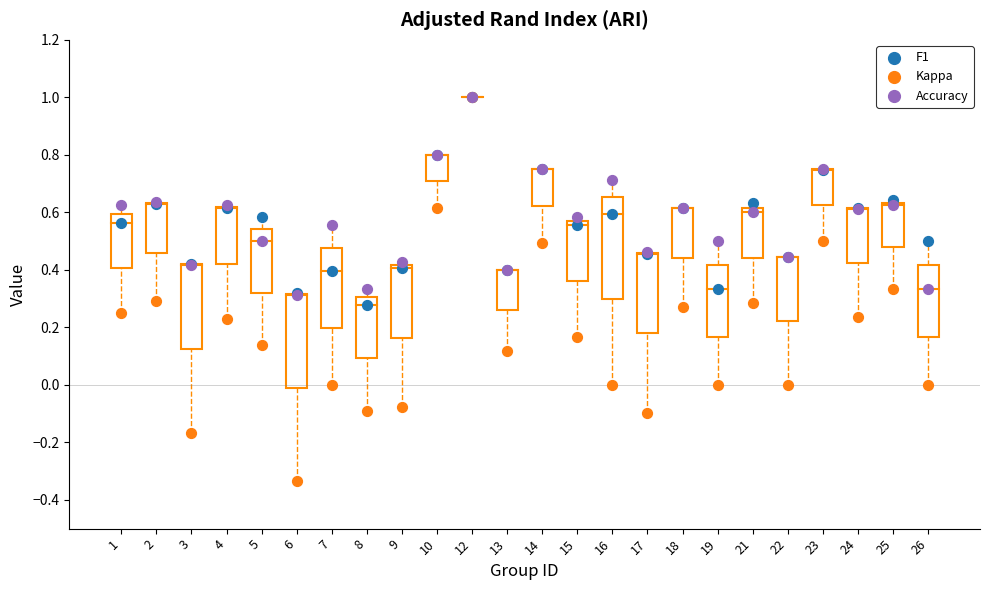

What are all the series names shown in the legend?

F1, Kappa, Accuracy